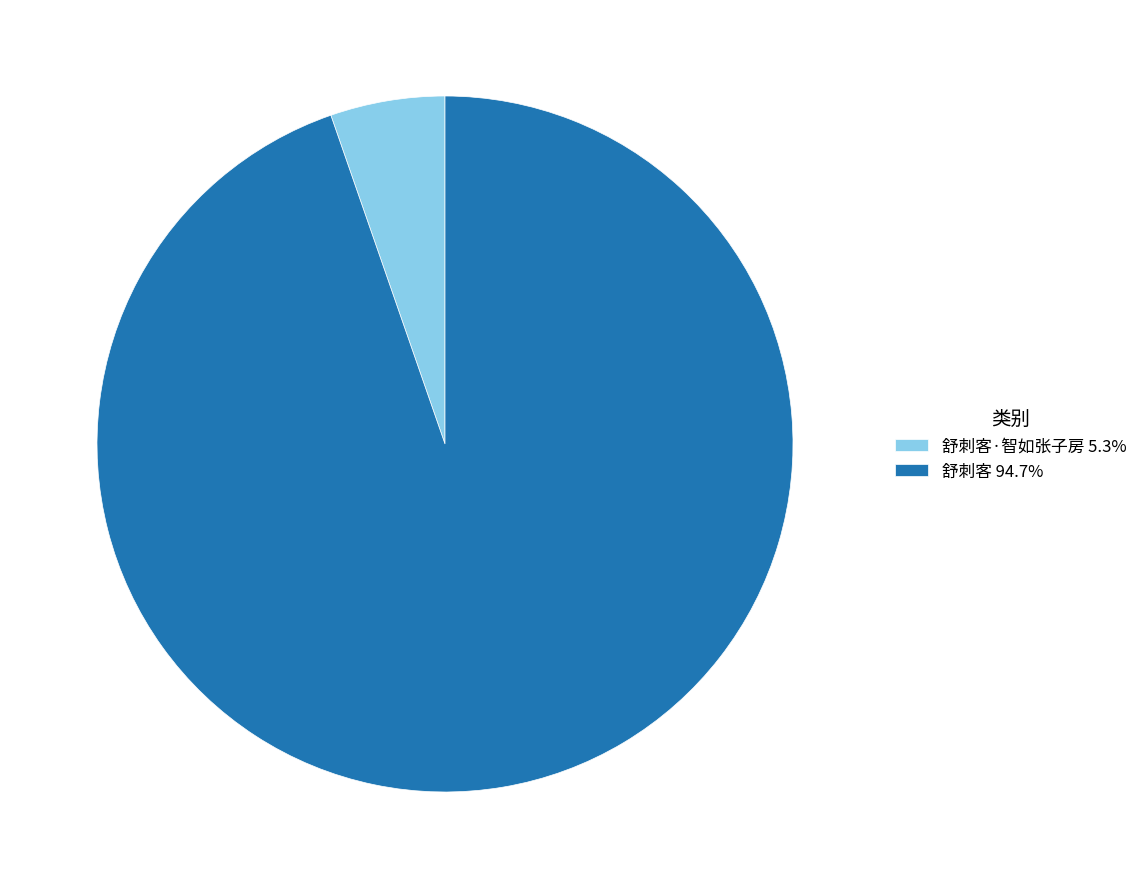

Approximately how many times larger is the value at 舒刺客 94.7% compared to 舒刺客·智如张子房 5.3%?

17.8